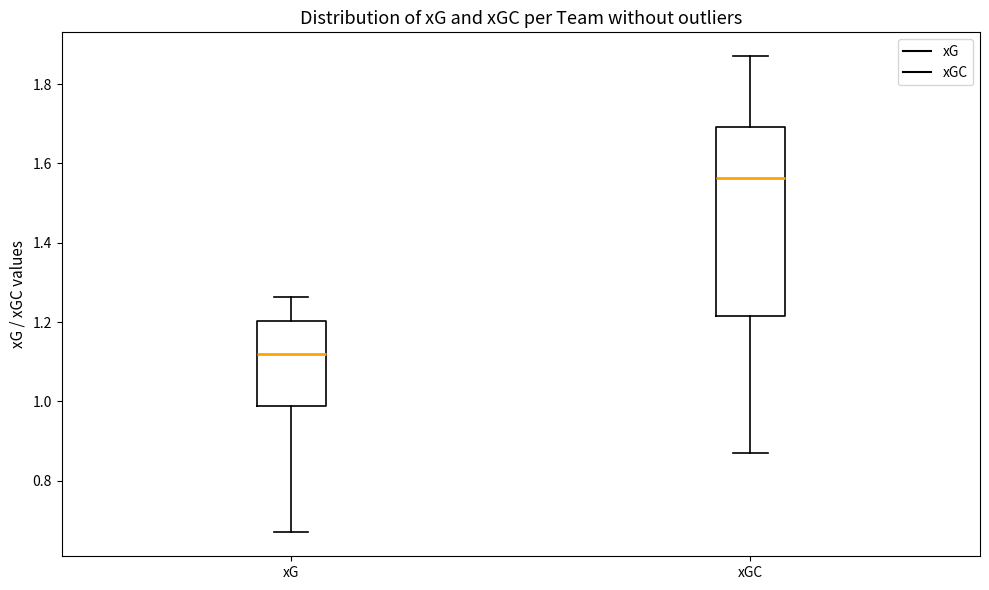

Where does the upper whisker of the box for xG end on the y-axis? The values are not printed on the chart, so give them approximately, as read against the axis.

1.26